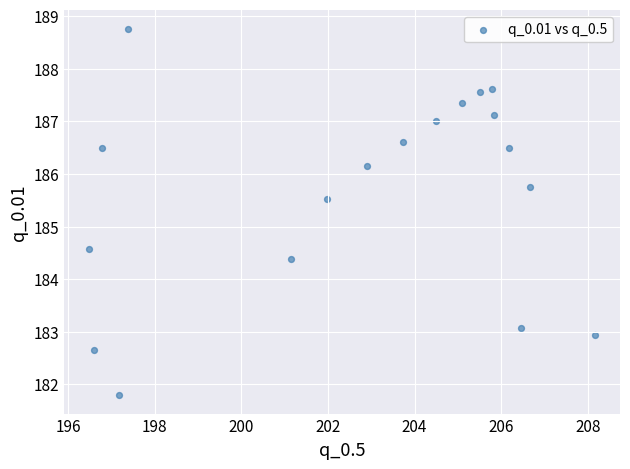

What is the range of X values (max minus min)?

11.7